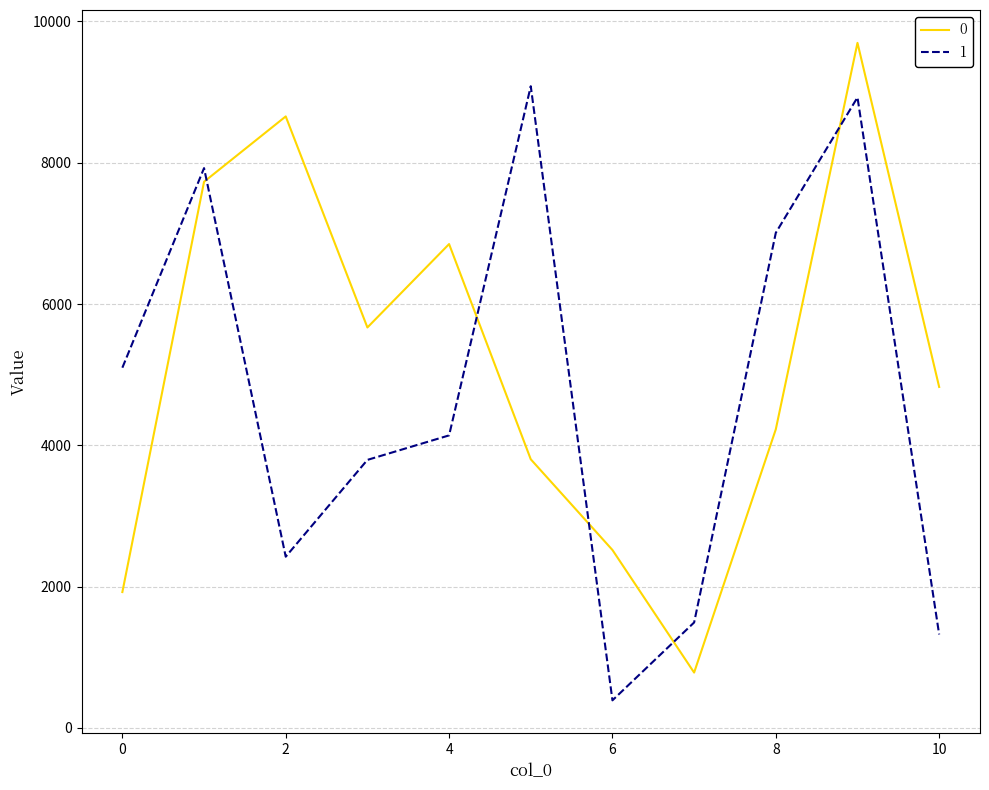

True or false: 0 and 1 cross at least once.

True